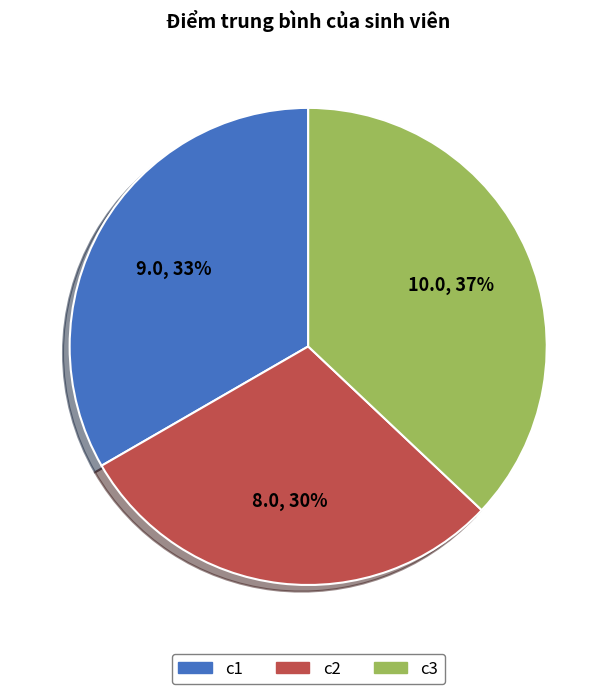

Combined, do c2 and c1 account for over 50%?

Yes